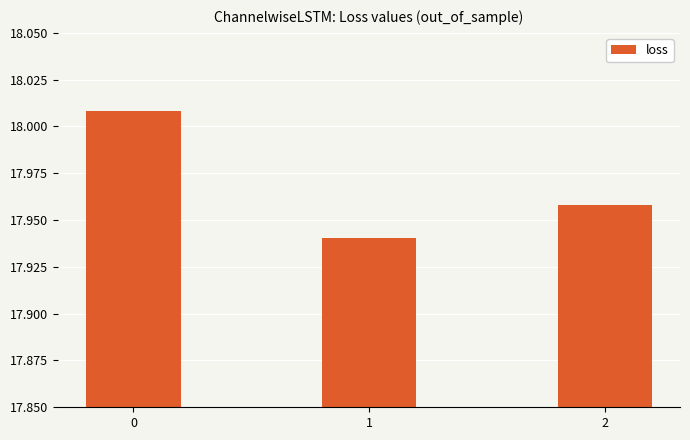

The chart shows a value of 29.1 at 2. True or false?

False